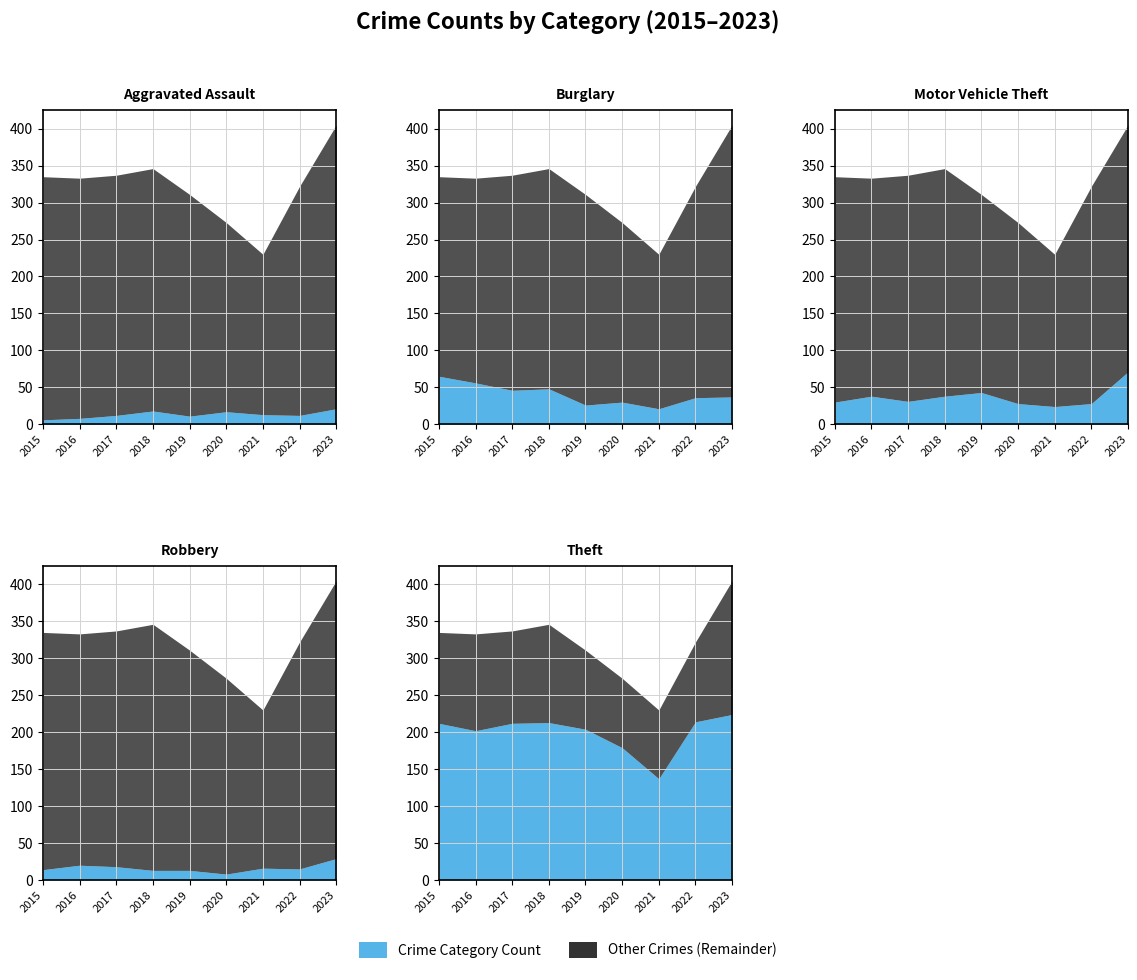

What is the difference between the Aggravated Assault values at 2022 and 2015?

6